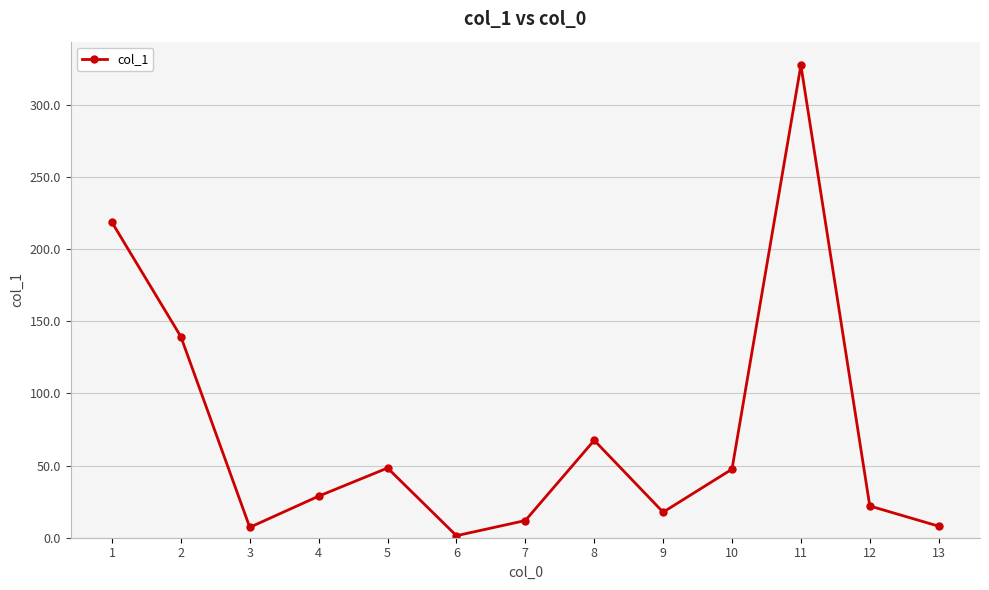

What is the value of the 5th point from the left?

48.3